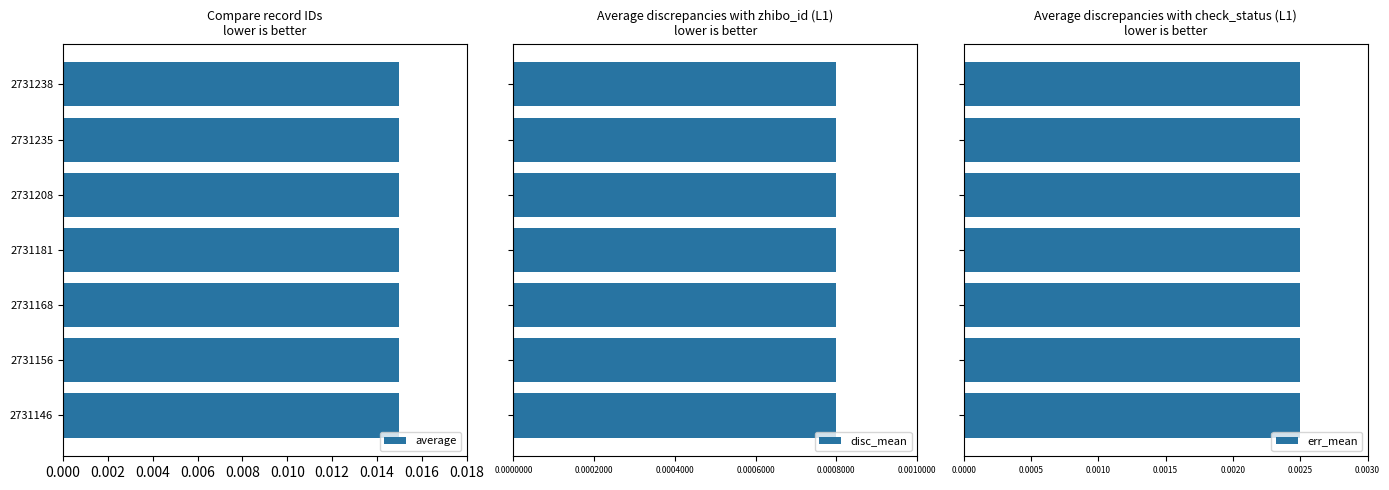

Count the average values in the range 0 to 1.

7